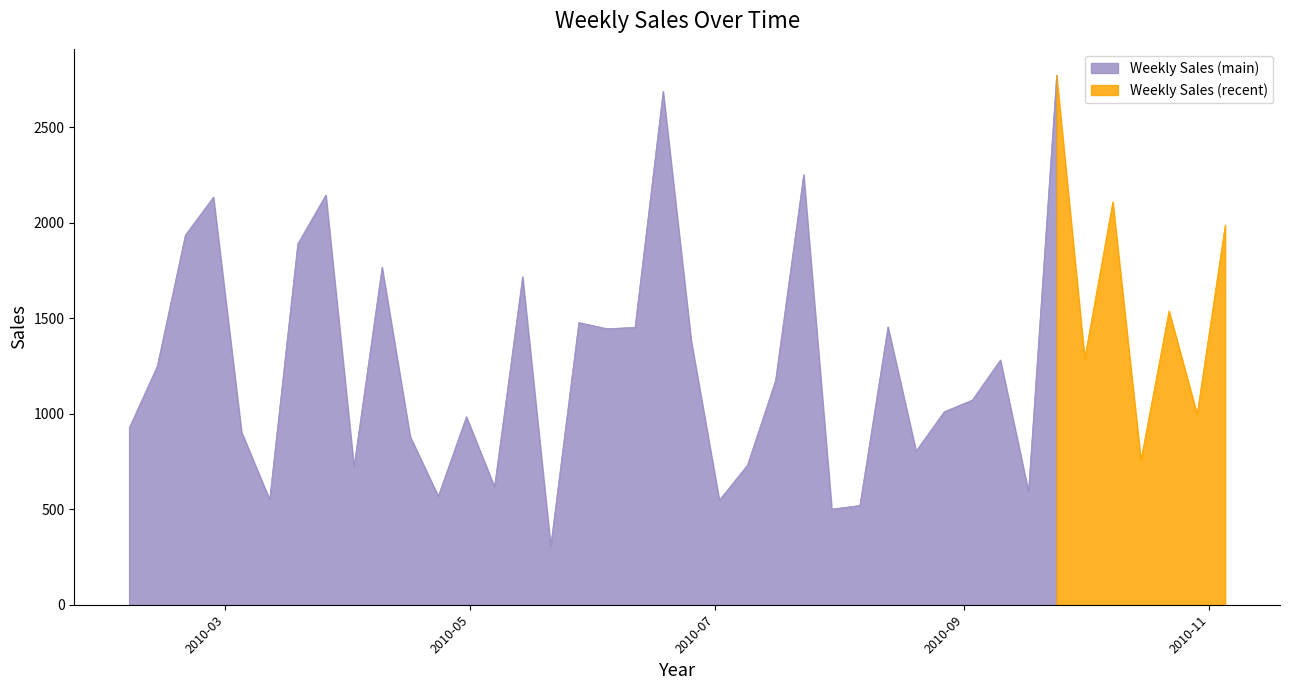

Which has a higher value, 2010-02-05 or 2010-04-30?

2010-04-30